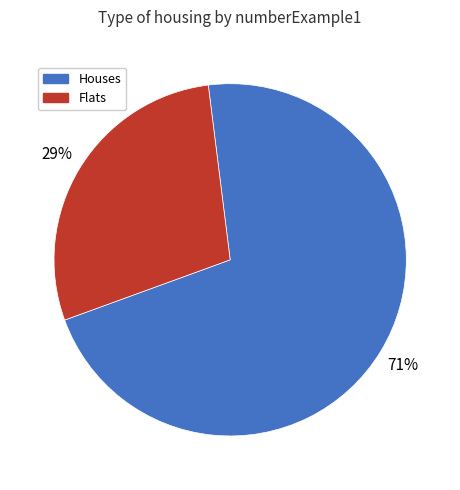

Approximately how many times larger is the value at Flats compared to Houses?

0.4